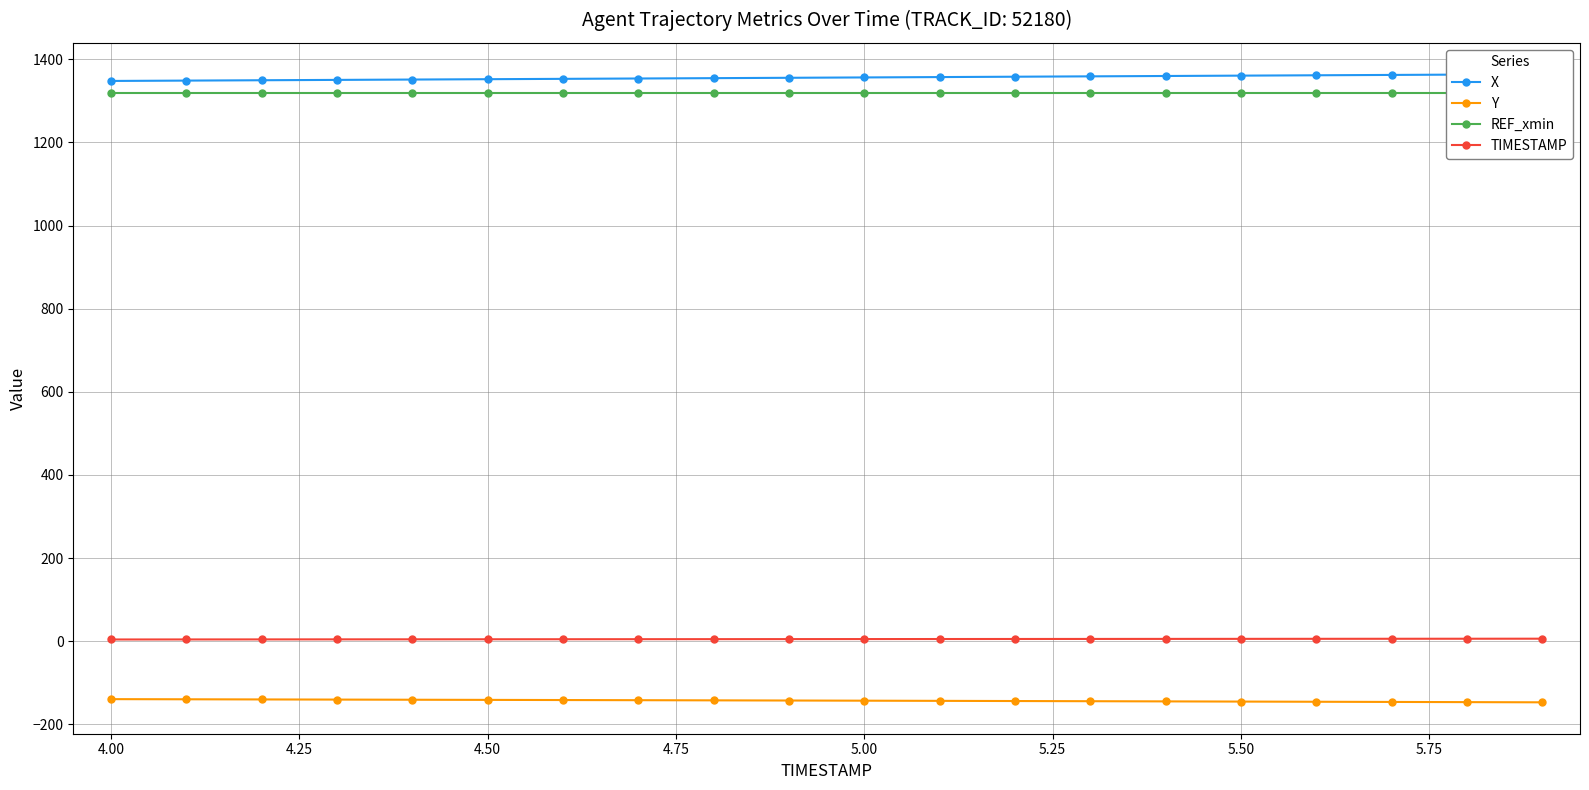

True or false: REF_xmin and TIMESTAMP intersect in this chart.

False